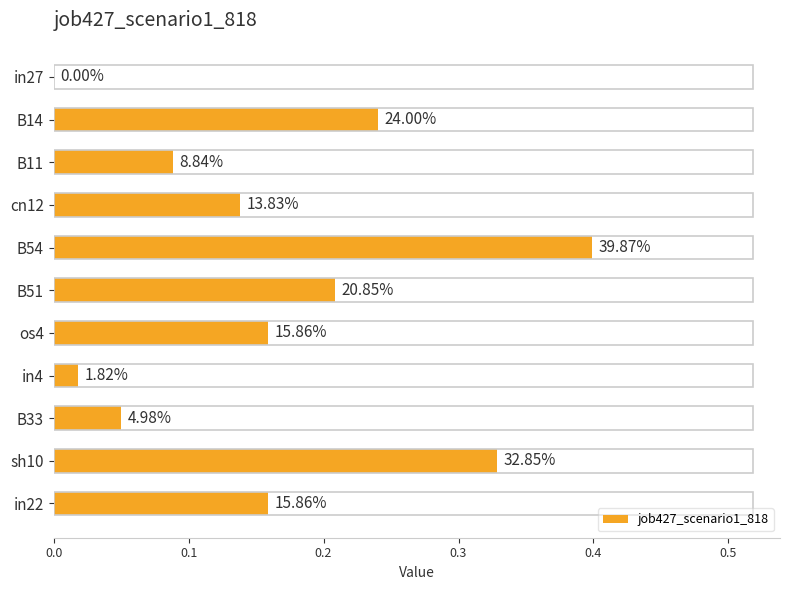

How many values exceed 0?

10